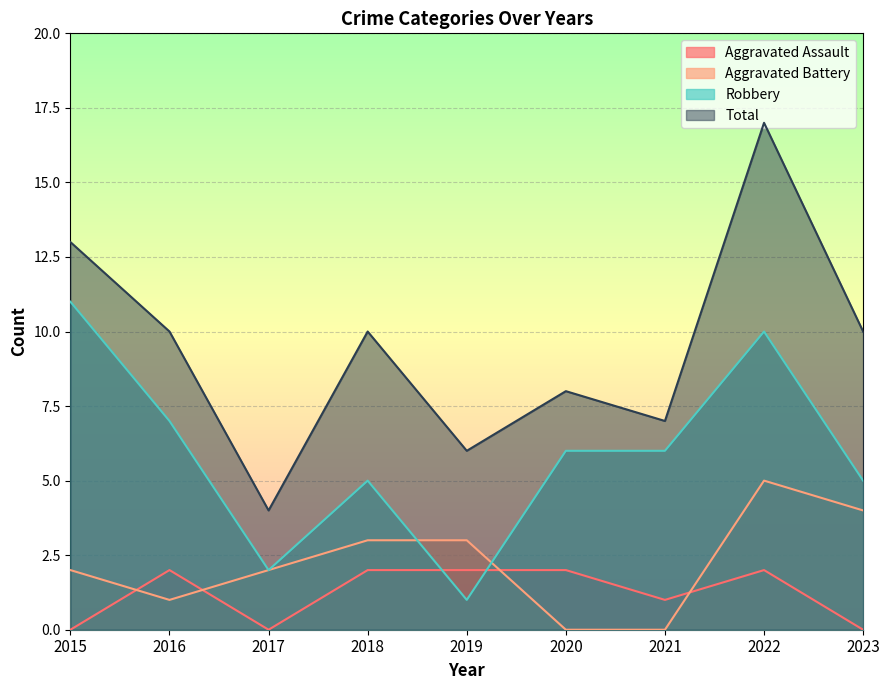

Reading left to right, extract all data points from this chart.

Aggravated Assault: 2015=0	2016=2	2017=0	2018=2	2019=2	2020=2	2021=1	2022=2	2023=0
Aggravated Battery: 2015=2	2016=1	2017=2	2018=3	2019=3	2020=0	2021=0	2022=5	2023=4
Robbery: 2015=11	2016=7	2017=2	2018=5	2019=1	2020=6	2021=6	2022=10	2023=5
Total: 2015=13	2016=10	2017=4	2018=10	2019=6	2020=8	2021=7	2022=17	2023=10